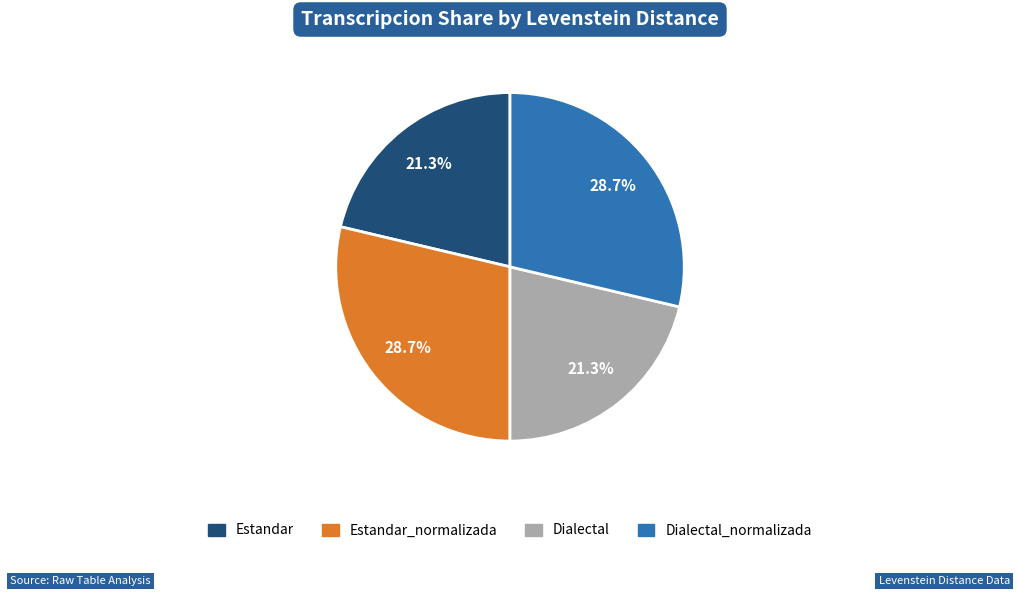

Does any single category account for the majority?

No